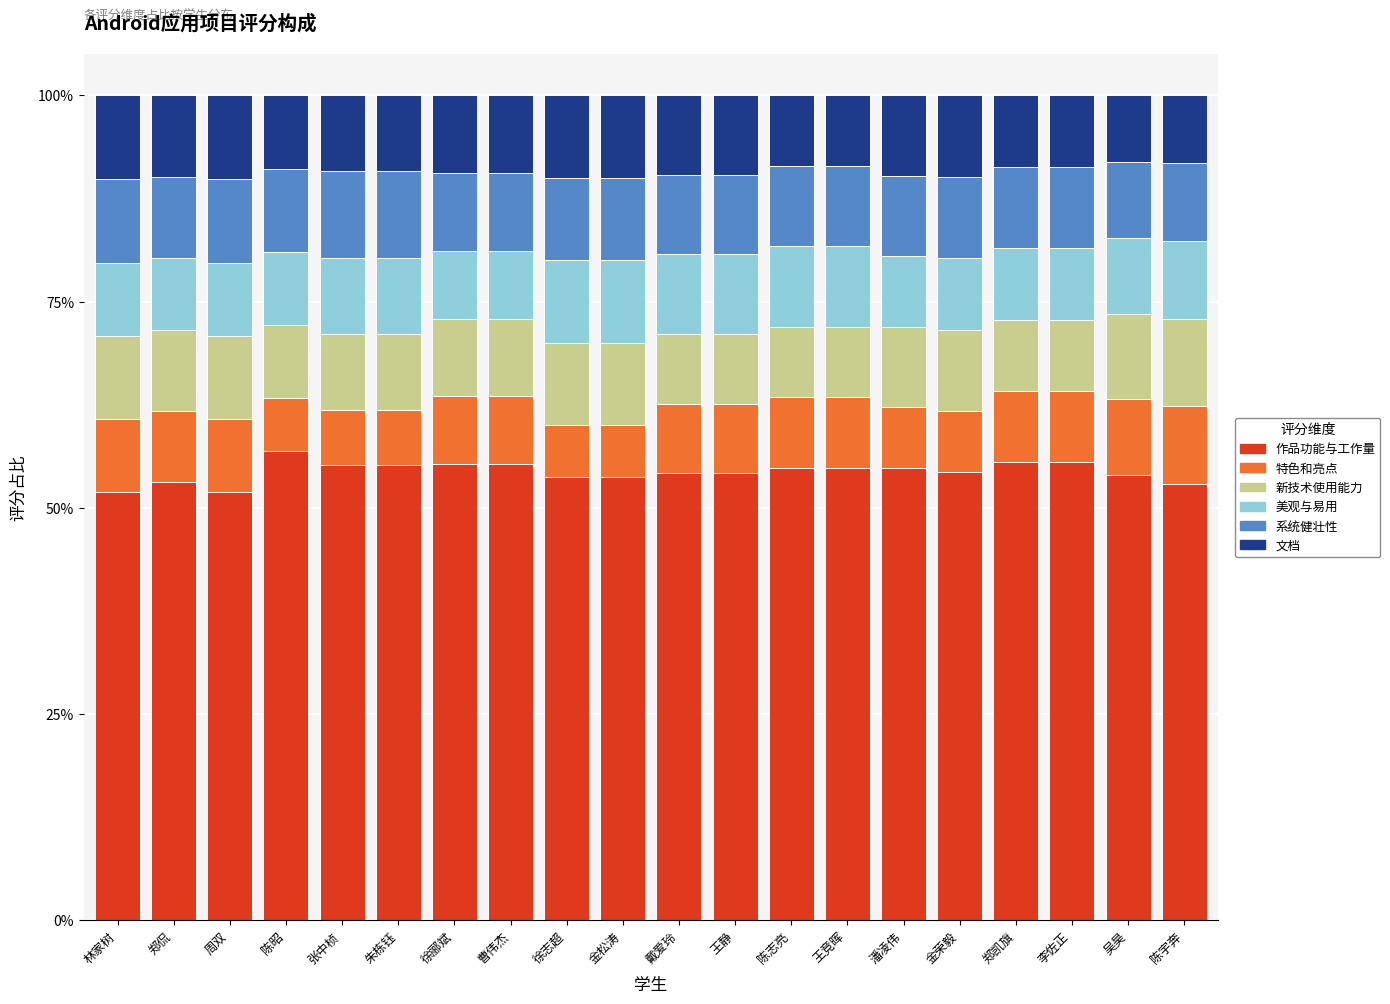

True or false: 作品功能与工作量 has a value of 35.8 at 陈宇奔.

False